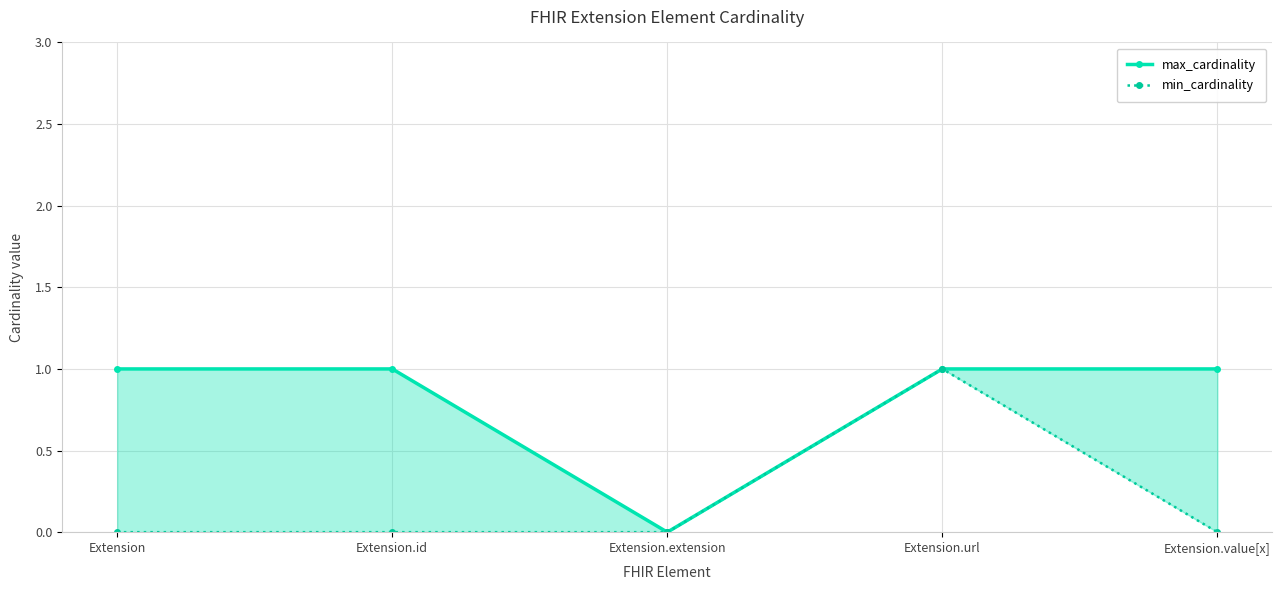

At how many categories does at least one series exceed 0?

4